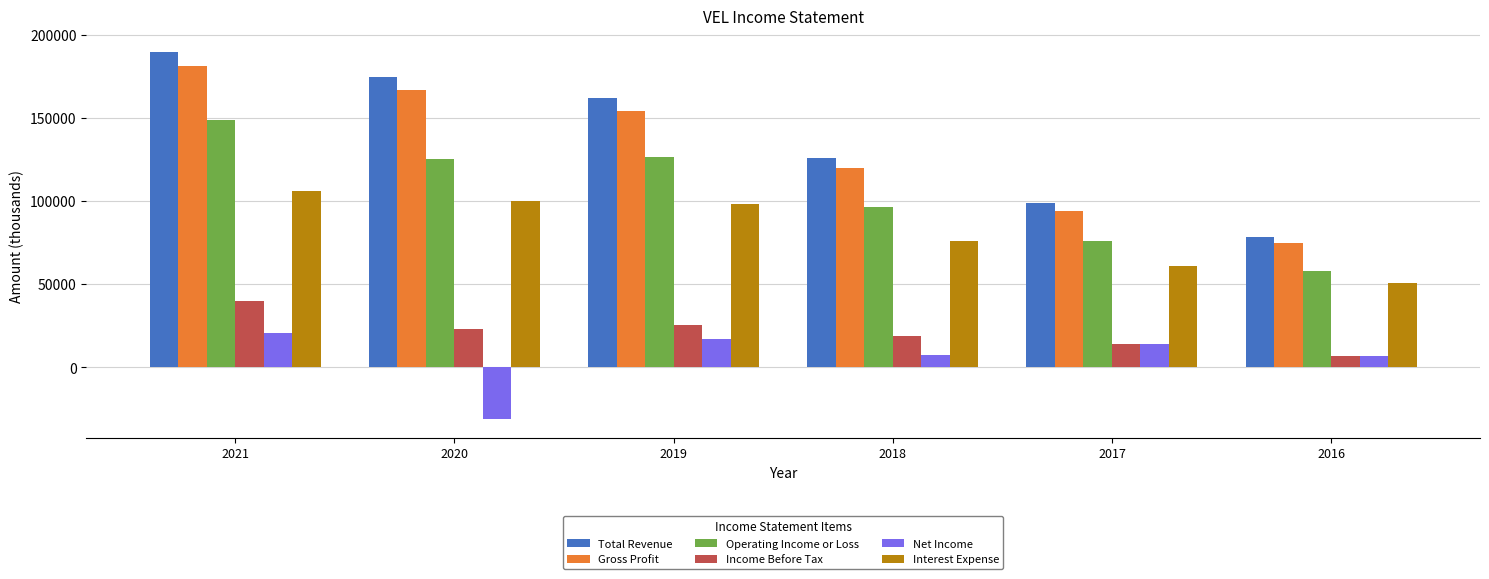

What is the value of the Gross Profit bar at the 6th from the left?

75000